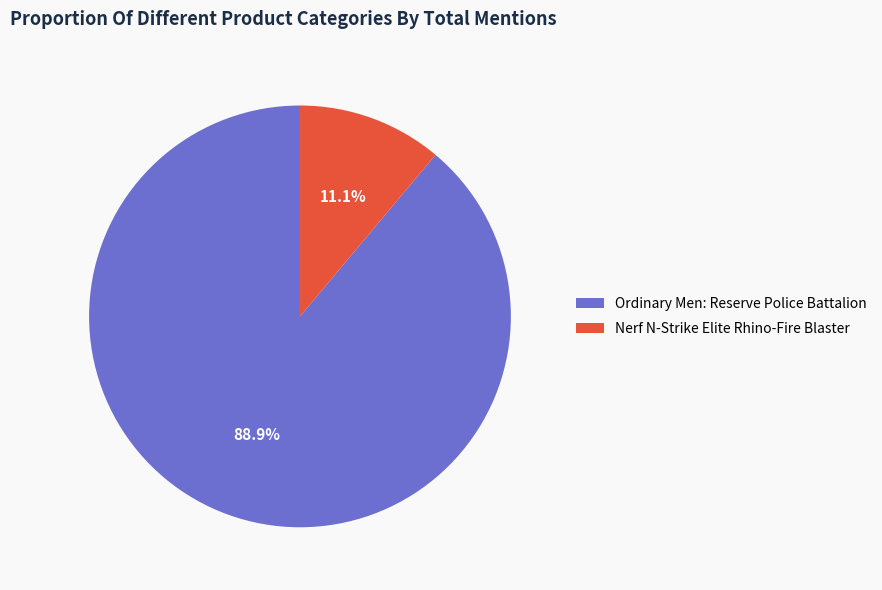

Is Ordinary Men: Reserve Police Battalion the majority of the pie?

Yes